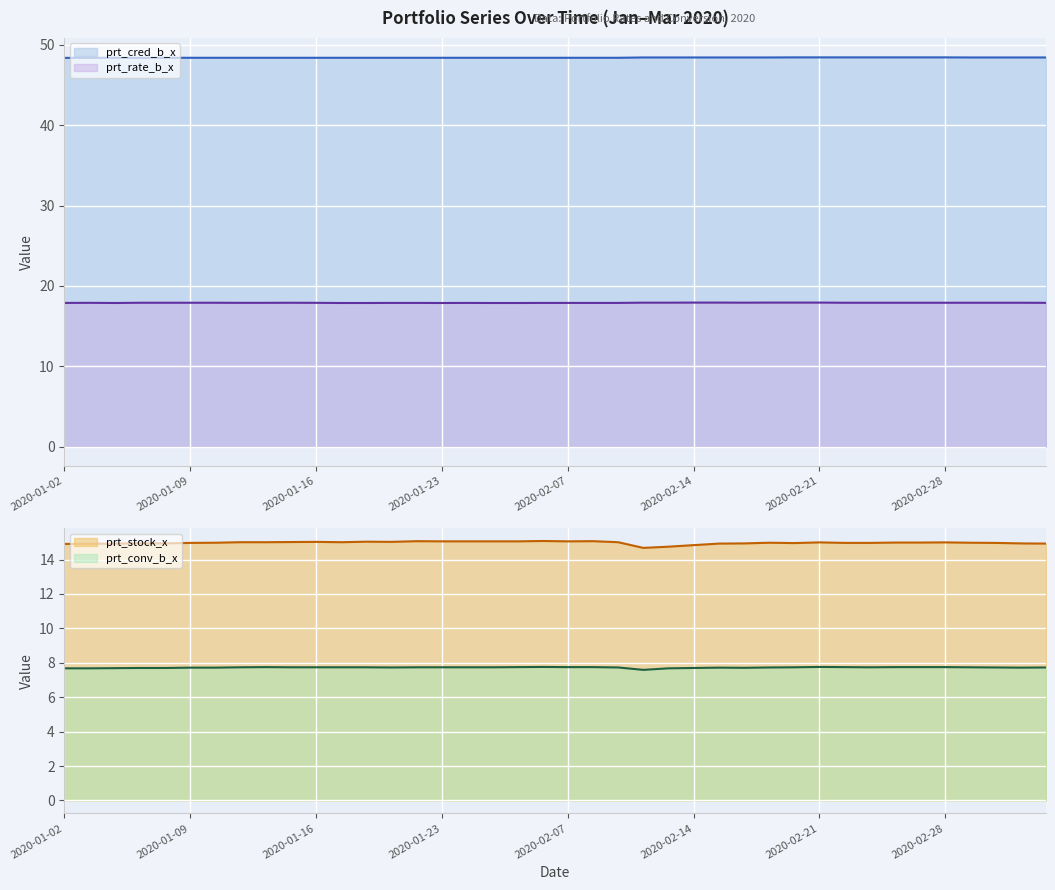

Rank the series at 2020-01-09 from lowest to highest value.

prt_conv_b_x, prt_stock_x, prt_rate_b_x, prt_cred_b_x